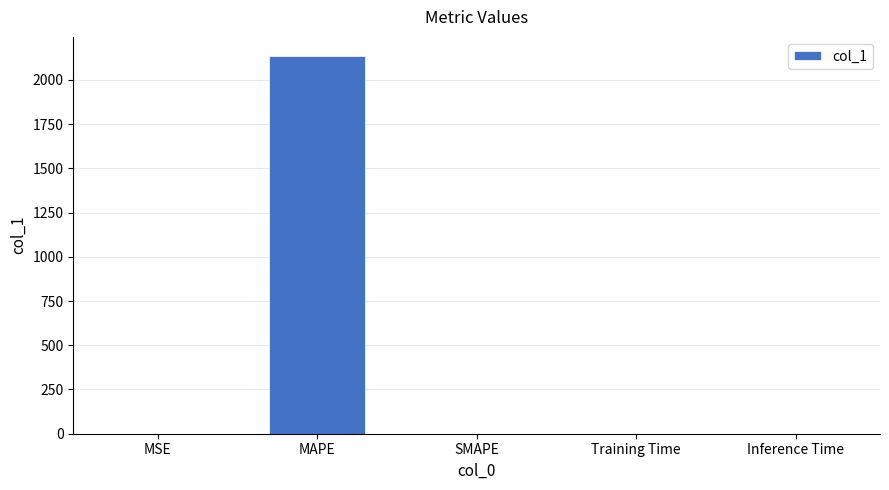

What is the greatest value displayed?

2135.9